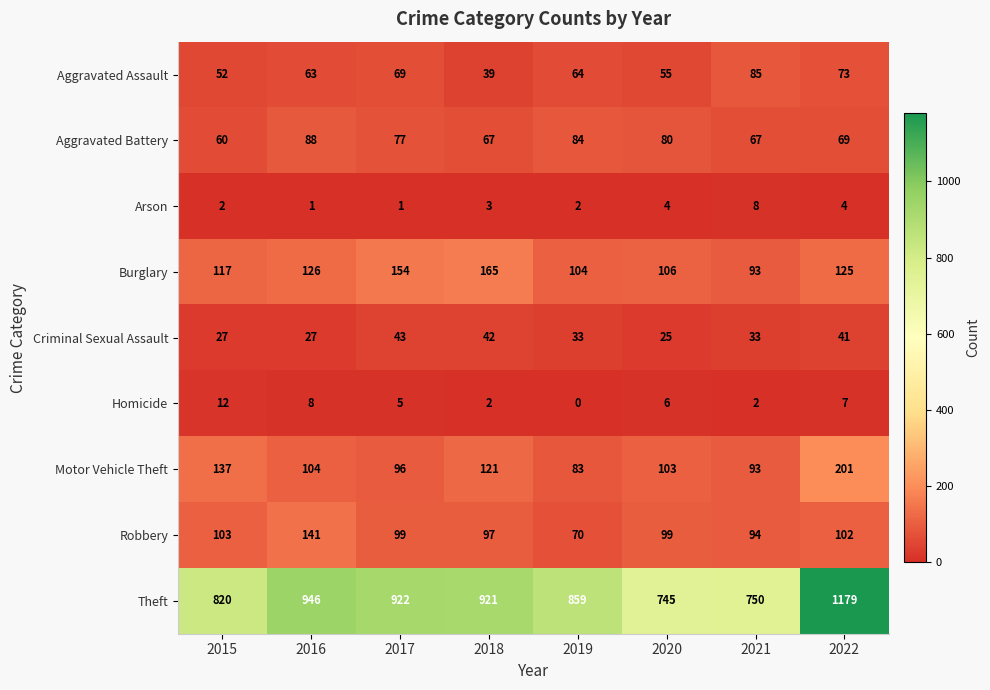

What is the average value of the Motor Vehicle Theft series?

117